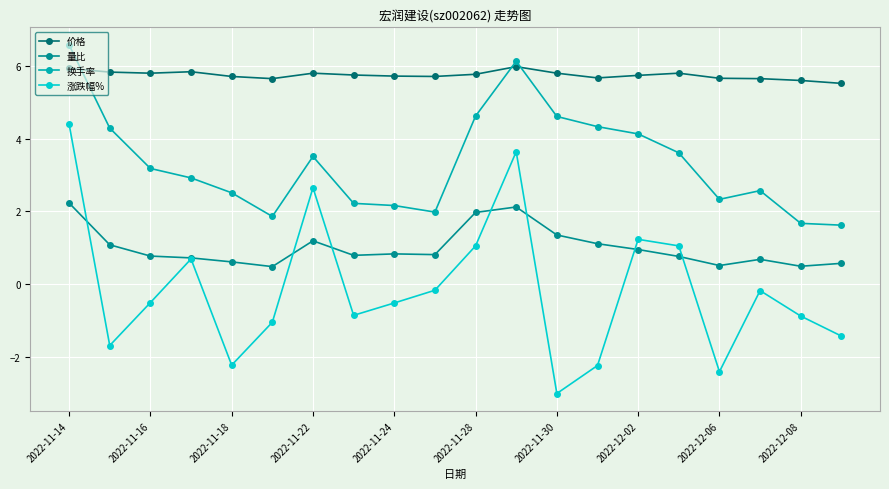

True or false: 换手率 has more than 1 points higher than both neighbors.

True